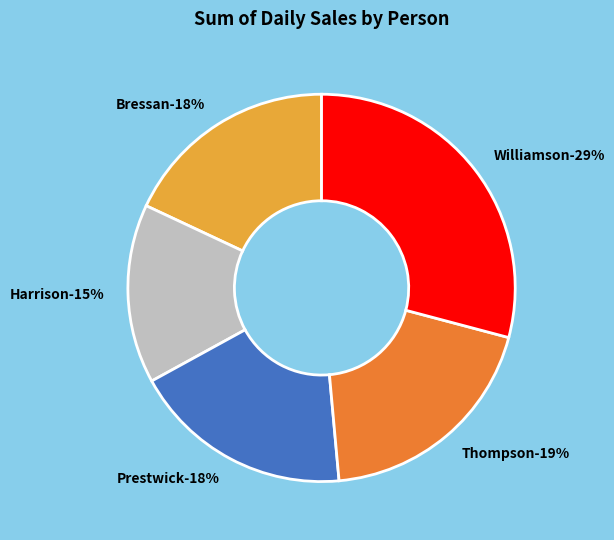

The Williamson slice represents 41% of the pie. True or false?

False